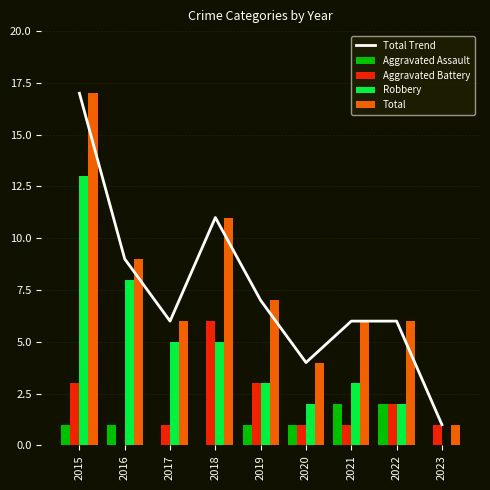

Which category has the lowest value in the Aggravated Assault series?

2017